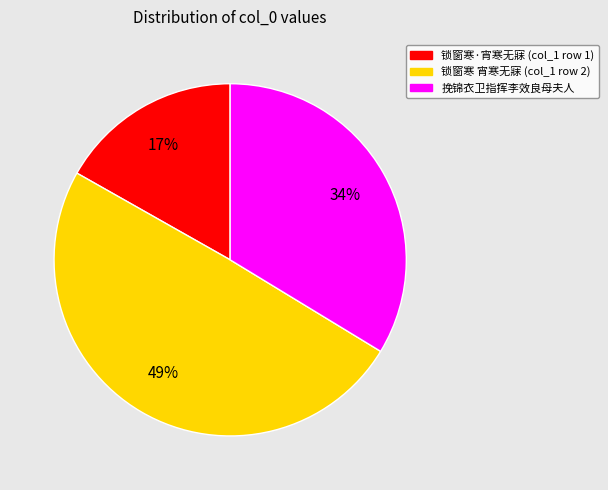

Does 锁窗寒 宵寒无寐 (col_1 row 2) account for over 50% of the chart?

No